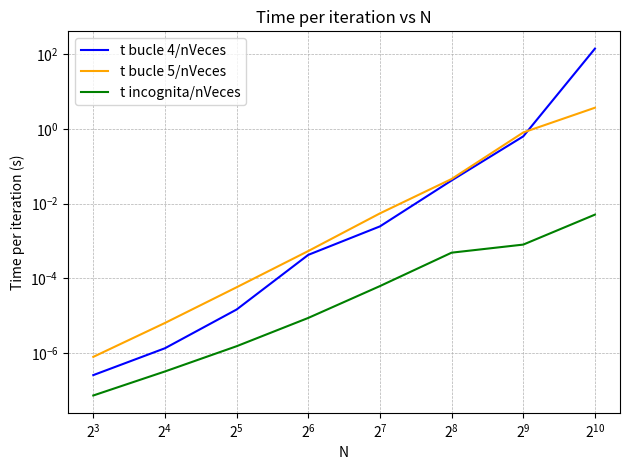

What is the sum of all t bucle 4/nVeces values?

142.3